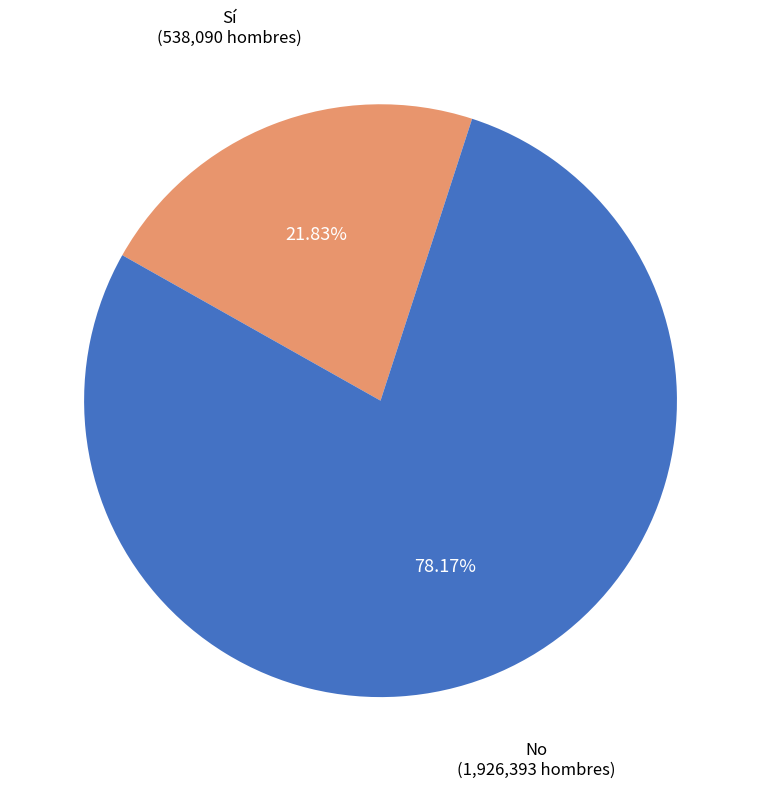

How many slices are in this pie chart?

2